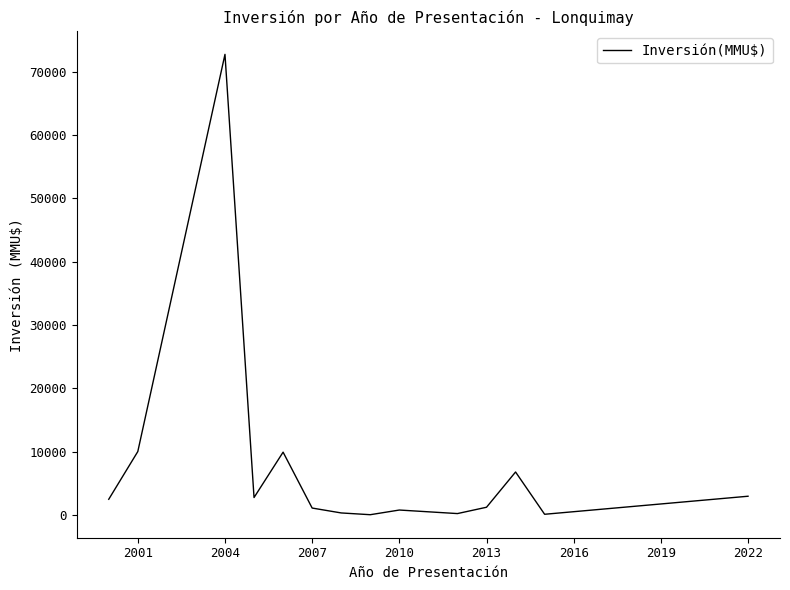

What is the greatest value displayed?

72751